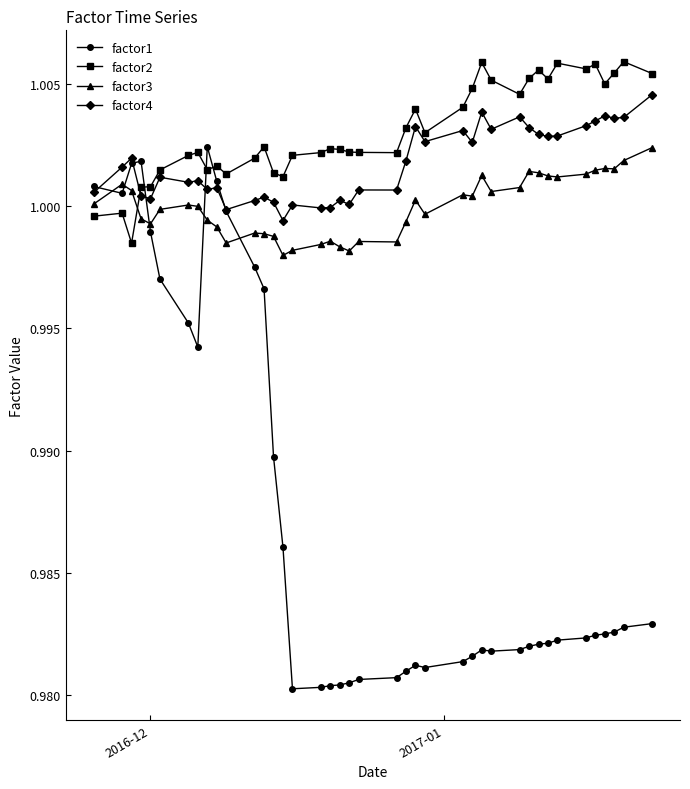

How many distinct data groups are displayed?

4